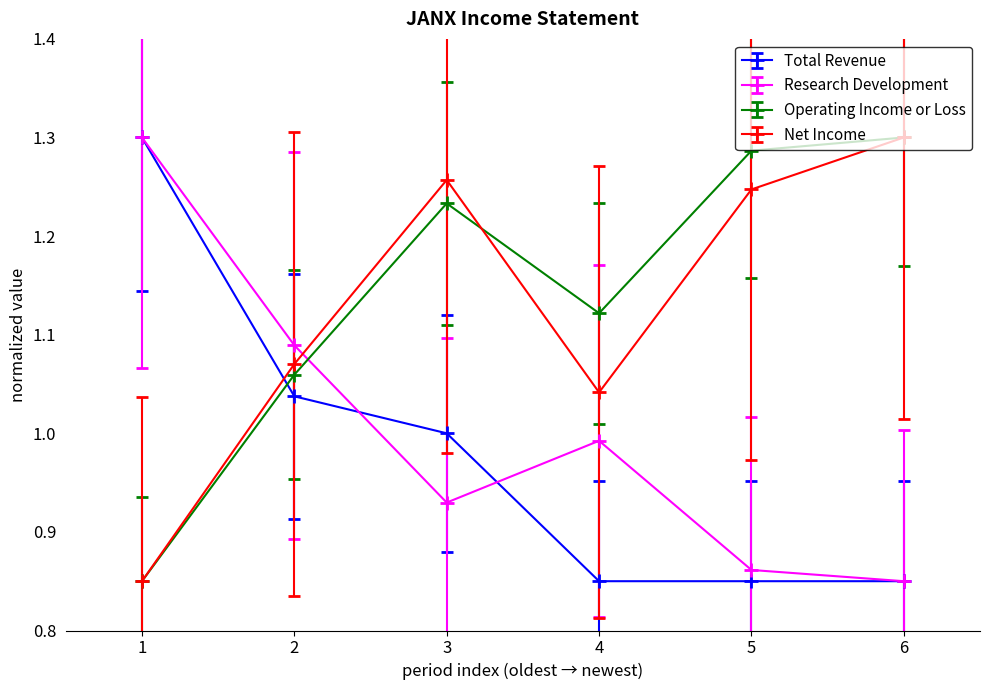

How many lines are shown in the chart?

4